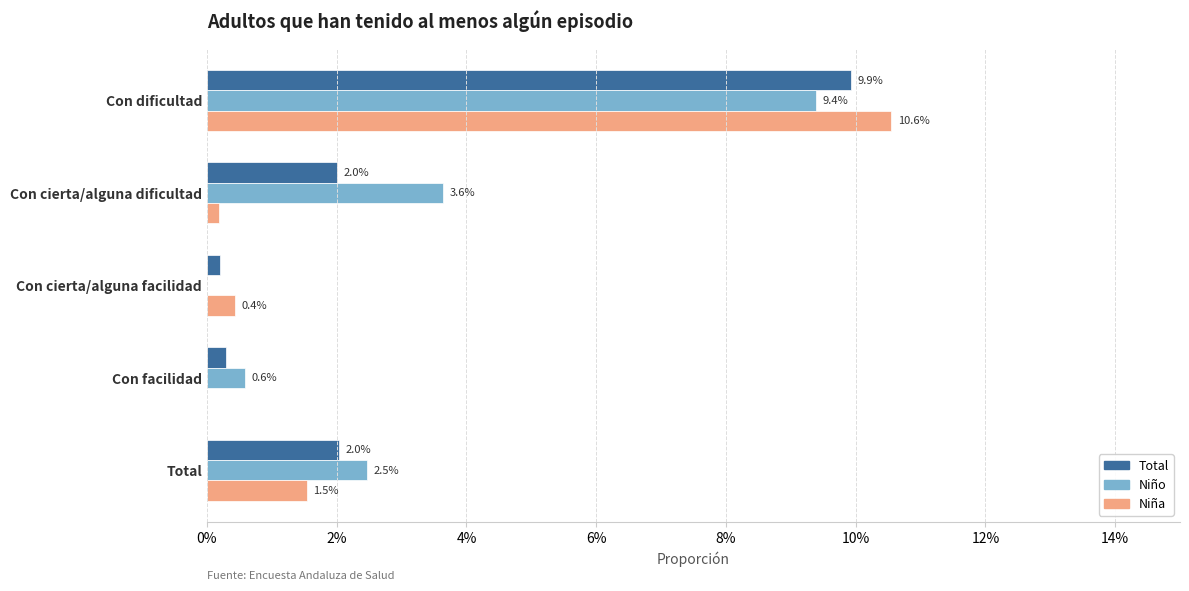

What are all the series names shown in the legend?

Total, Niño, Niña